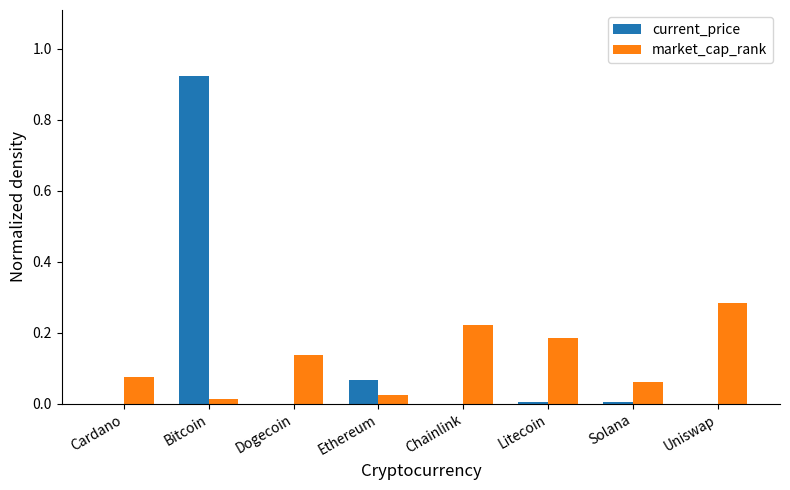

Is it true that market_cap_rank equals 0.1 at Litecoin?

False